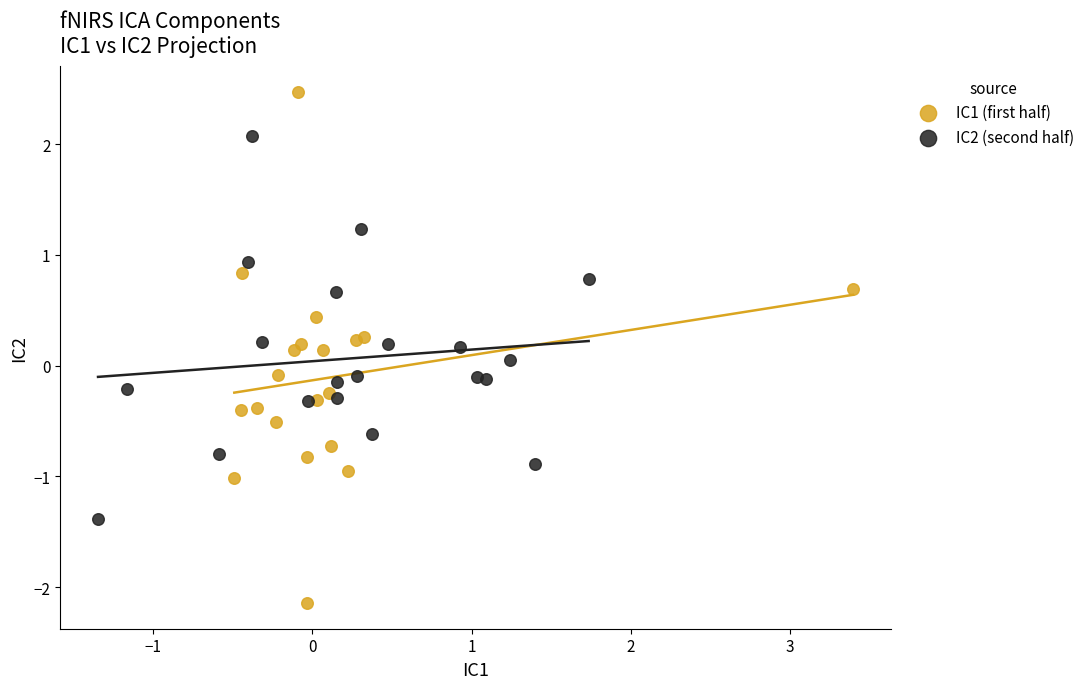

Which series contains the lowest Y value?

IC1 (first half)